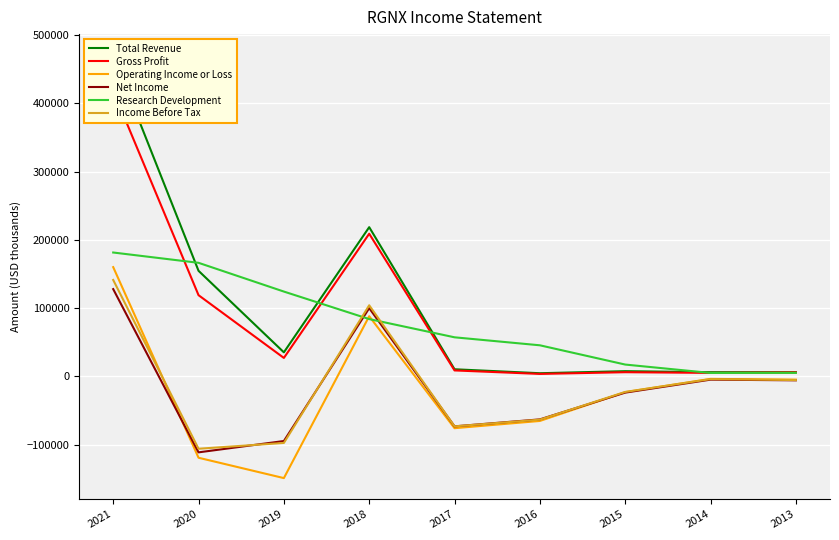

What is the average value of the Research Development series?

76211